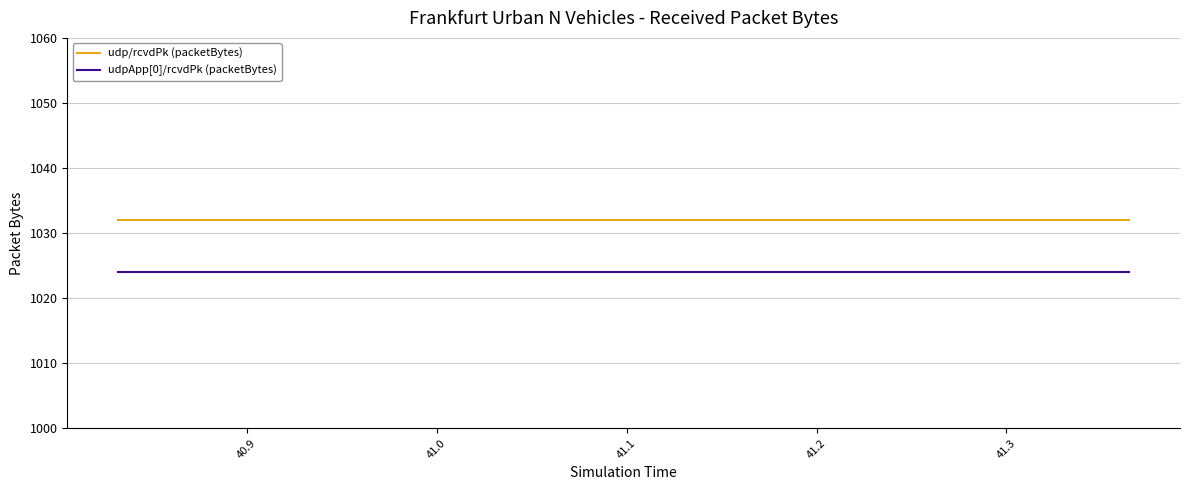

List the series in order of their peak value, lowest first.

udpApp[0]/rcvdPk (packetBytes), udp/rcvdPk (packetBytes)